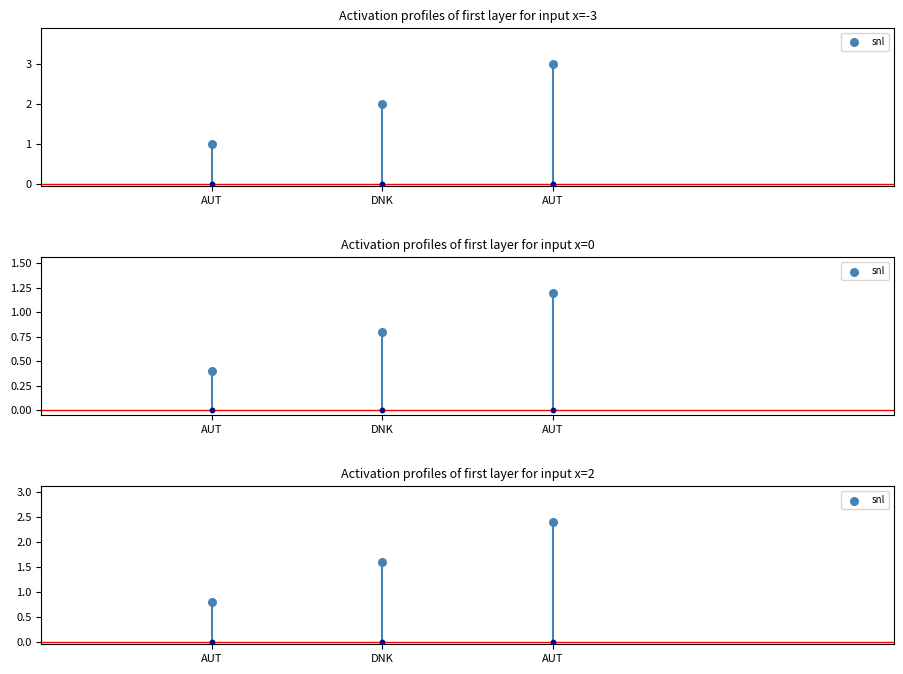

What is the change in value from AUT to AUT?

+1.6